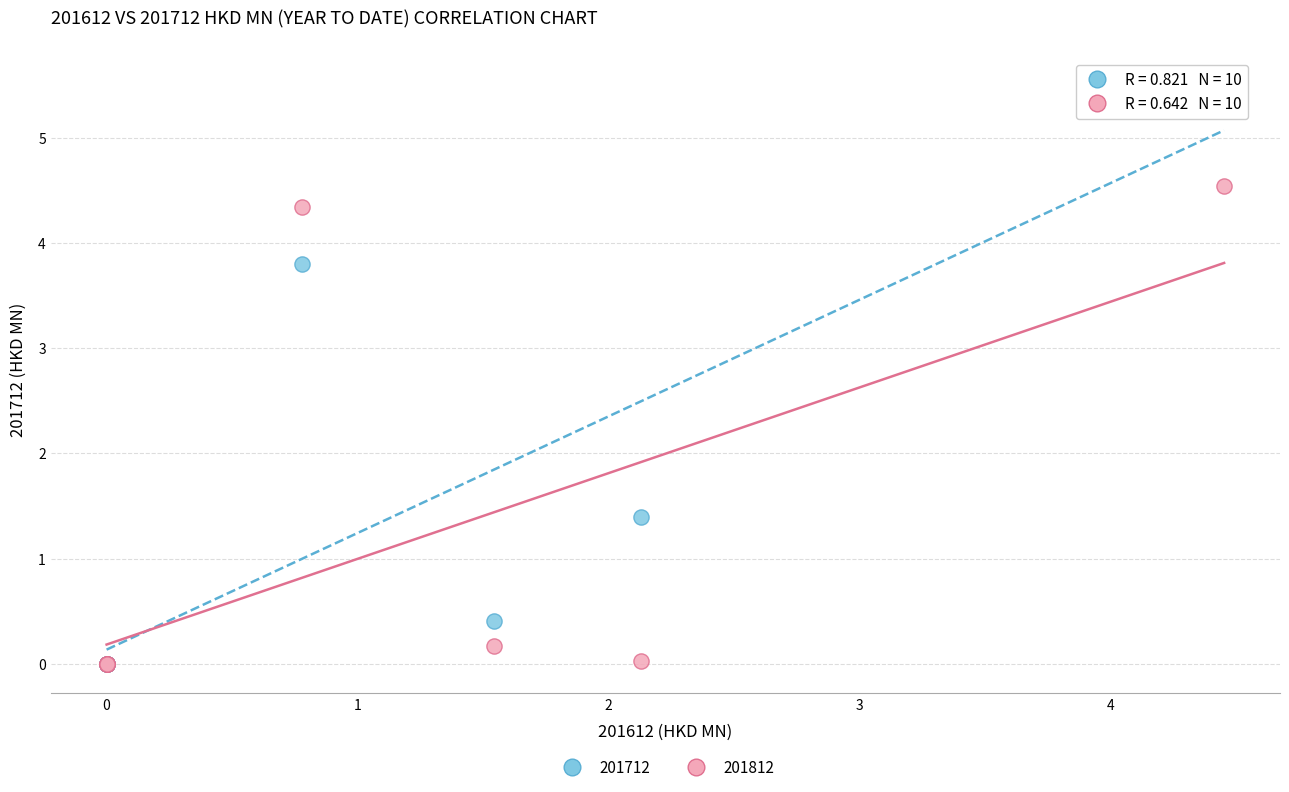

In the 201712 series, what Y value is closest to 2?

1.4